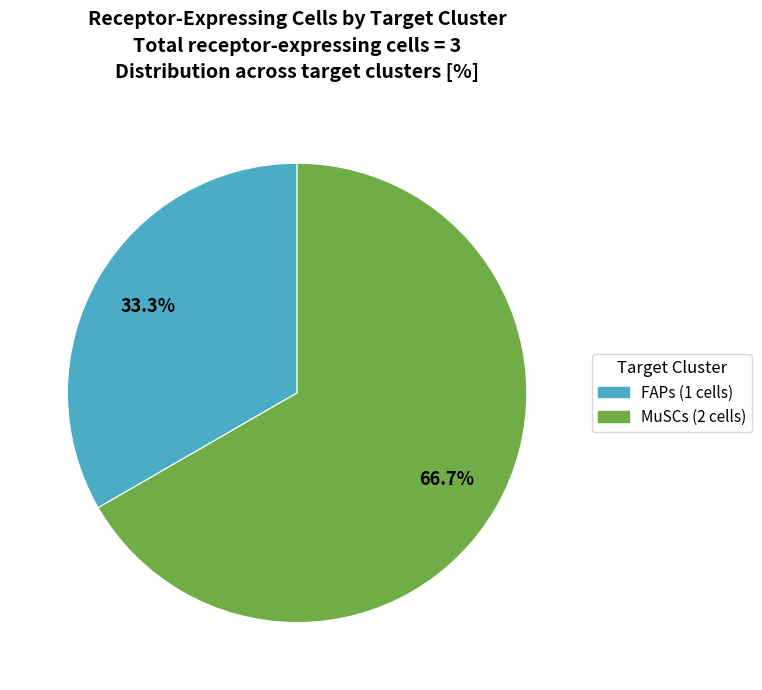

To the nearest percent, what is the difference between the largest and smallest slice percentages?

33%